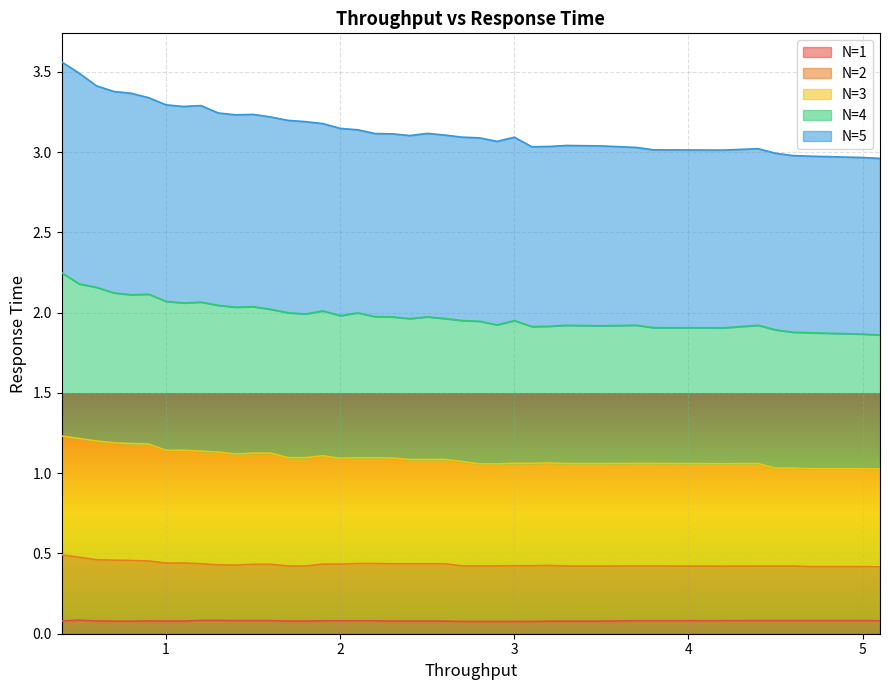

Is it true that N=1 equals 0.1 at 3?

True